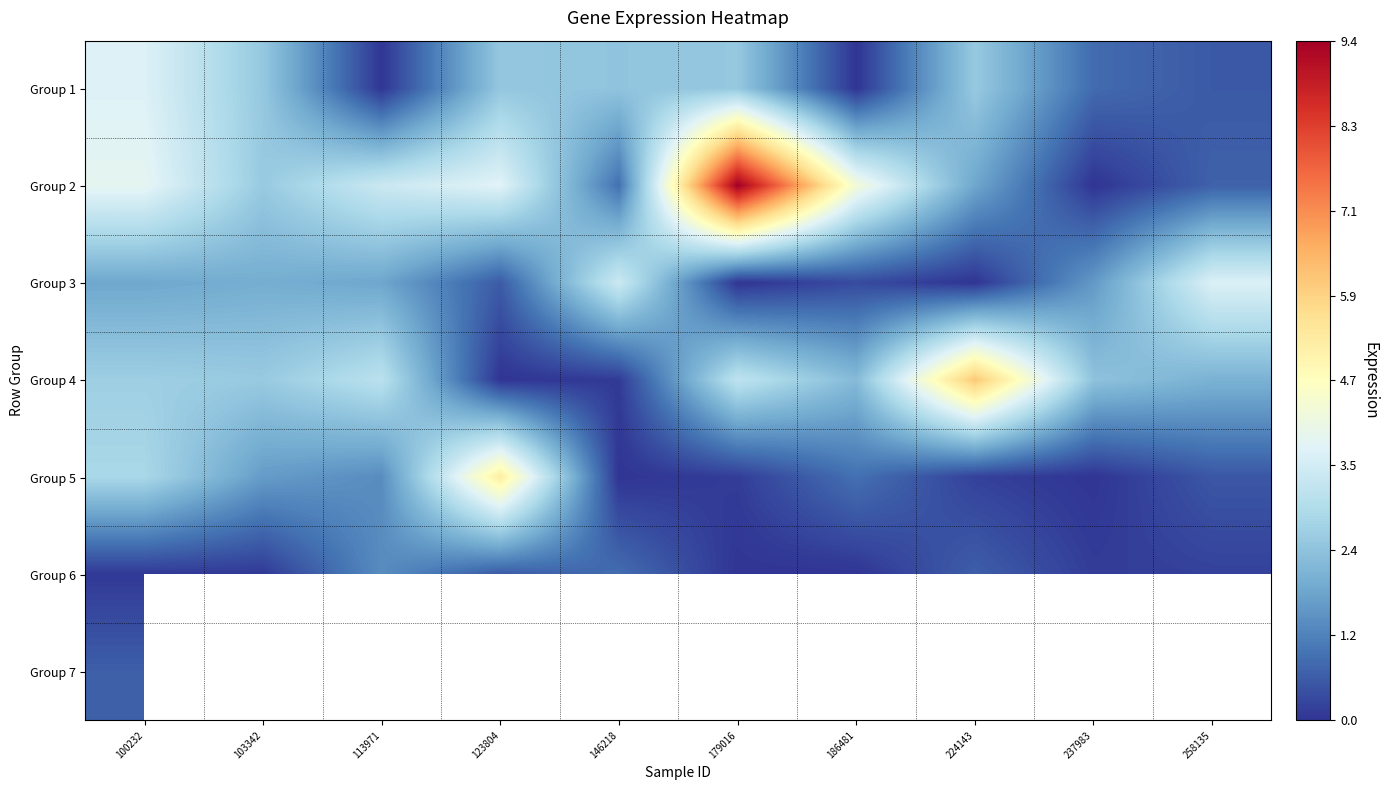

What is the difference between the second highest and second lowest values in the Group 2 series?

3.7